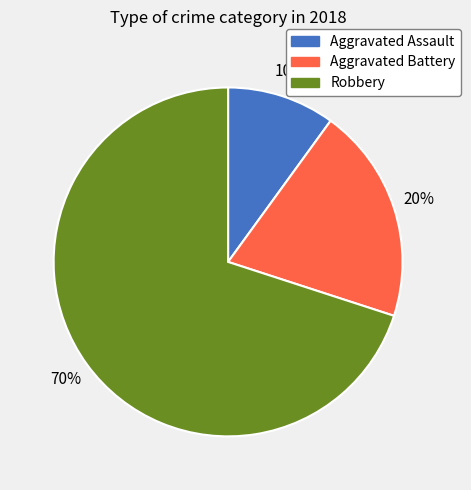

How many segments does this pie chart have?

3